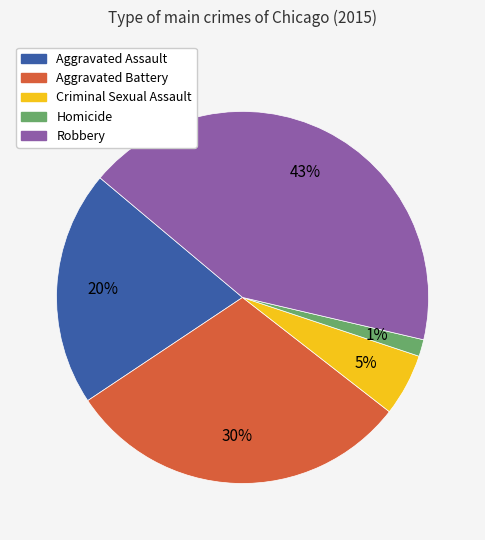

What percentage is the Criminal Sexual Assault slice, to the nearest percent?

5%